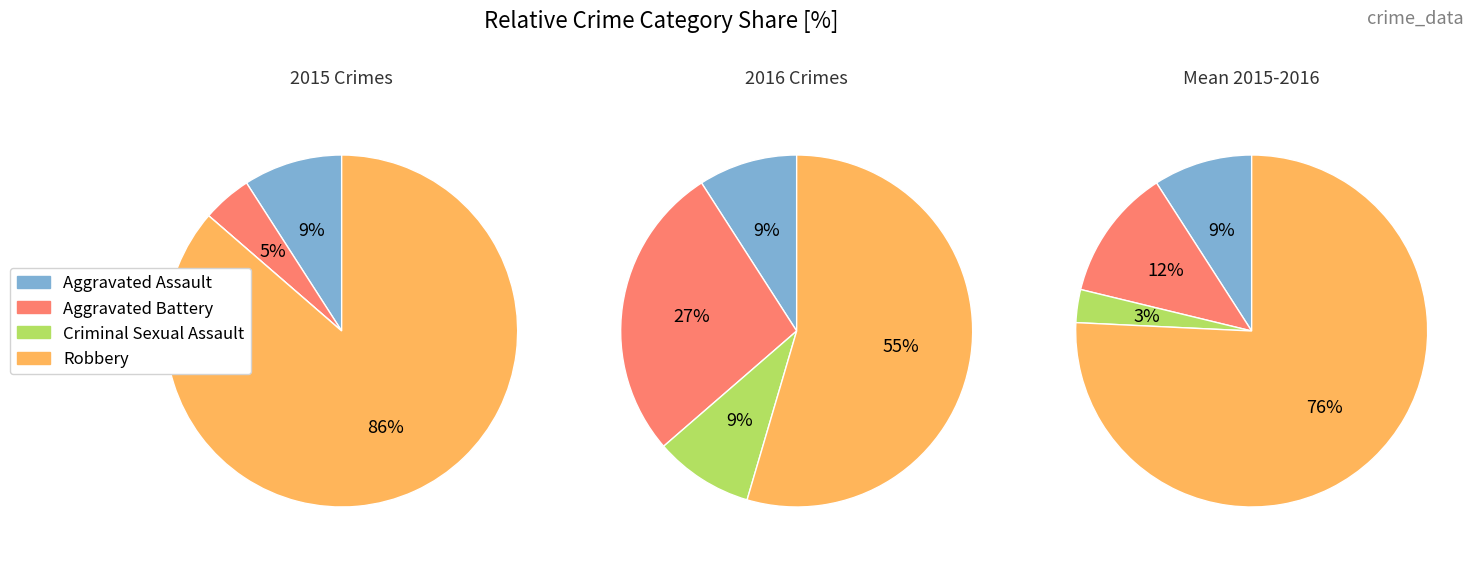

Is it true that Aggravated Assault is 1% of the pie?

False